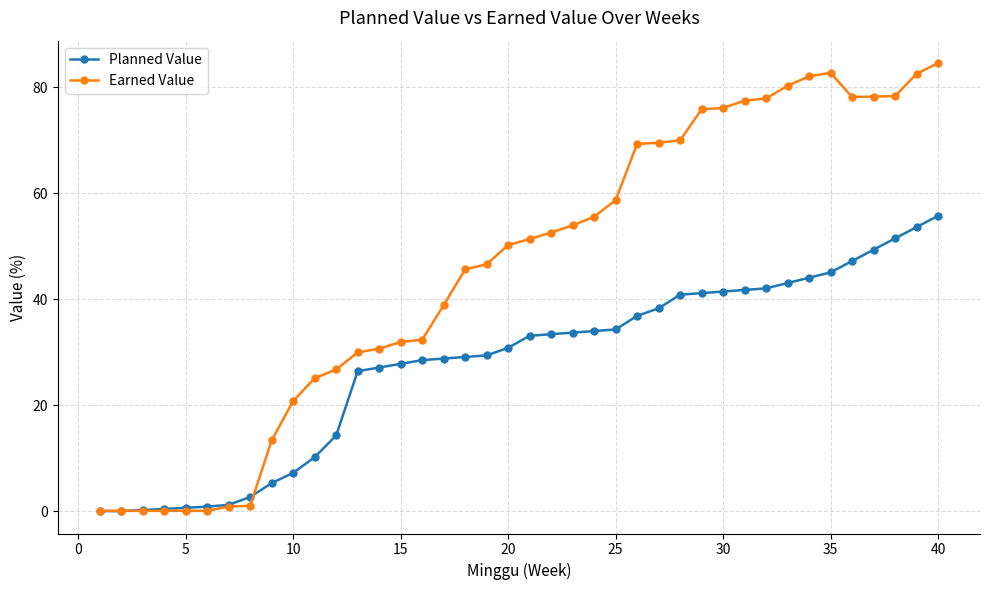

What is the greatest value displayed?

84.5